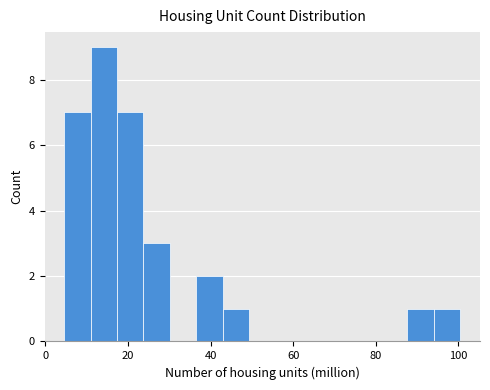

Read against the x-axis, roughly where is the centre of the tallest bar?

14